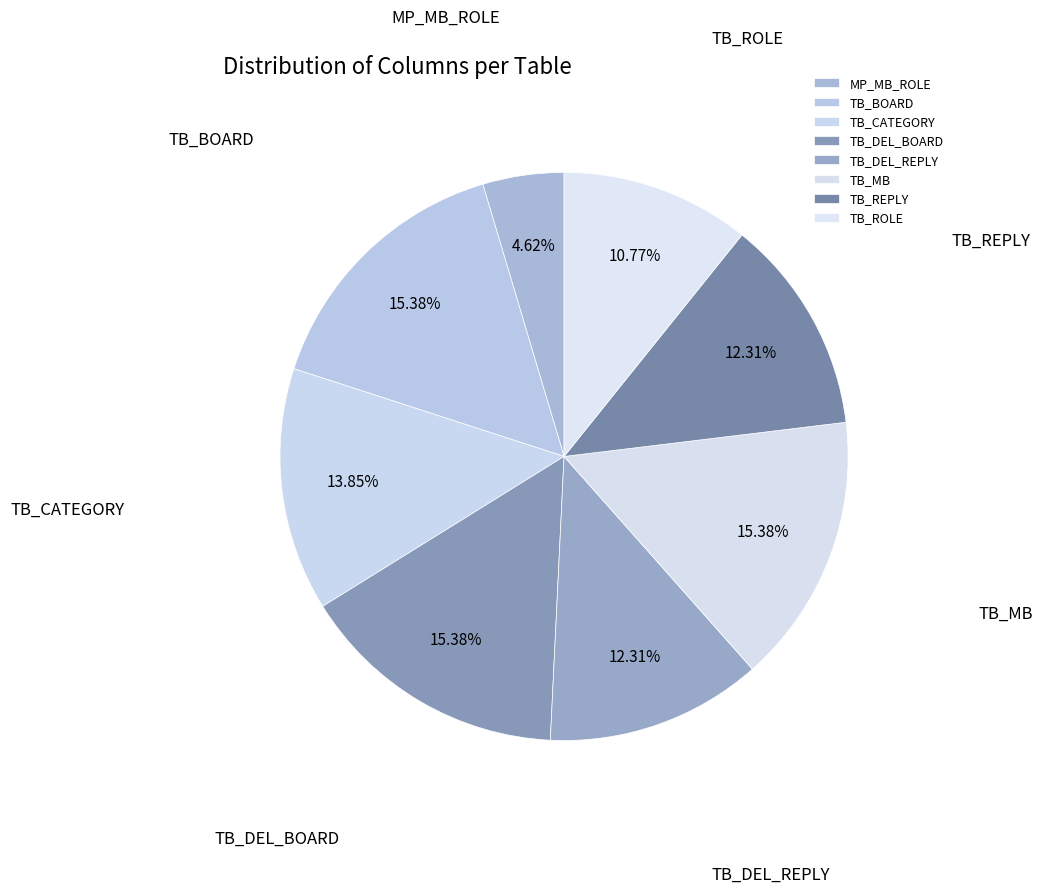

Is the sum of TB_DEL_REPLY and TB_BOARD greater than half?

No